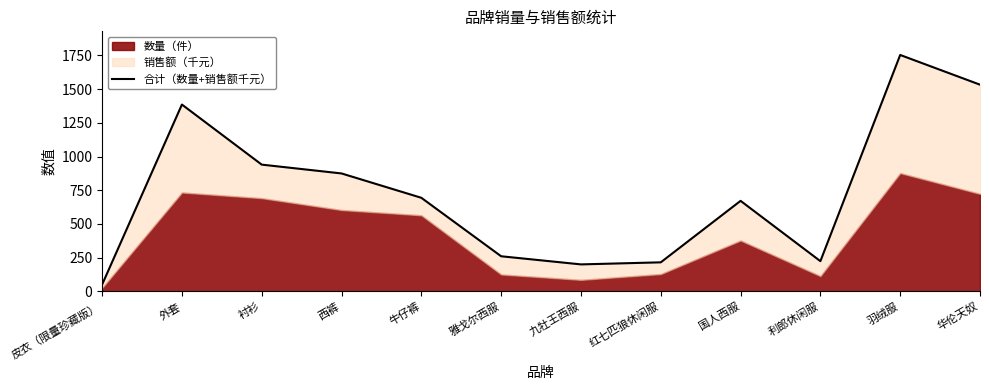

Which label corresponds to the largest value in the chart?

羽绒服